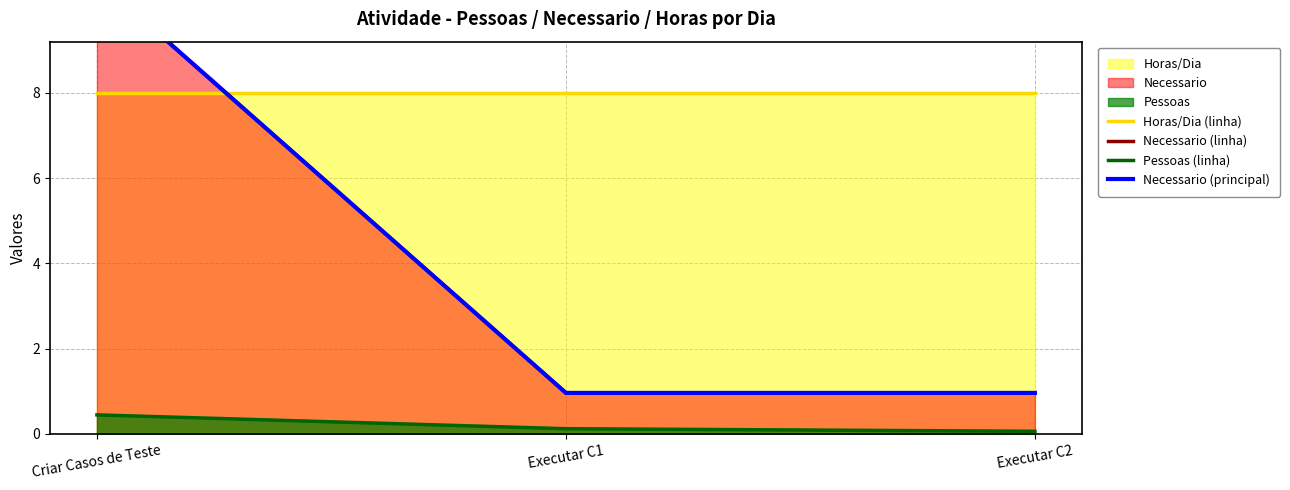

Reading left to right, extract all data points from this chart.

Horas/Dia (linha): 8.0	8.0	8.0
Necessario (linha): 10.7	1.0	1.0
Pessoas (linha): 0.4	0.1	0.1
Necessario (principal): 10.7	1.0	1.0